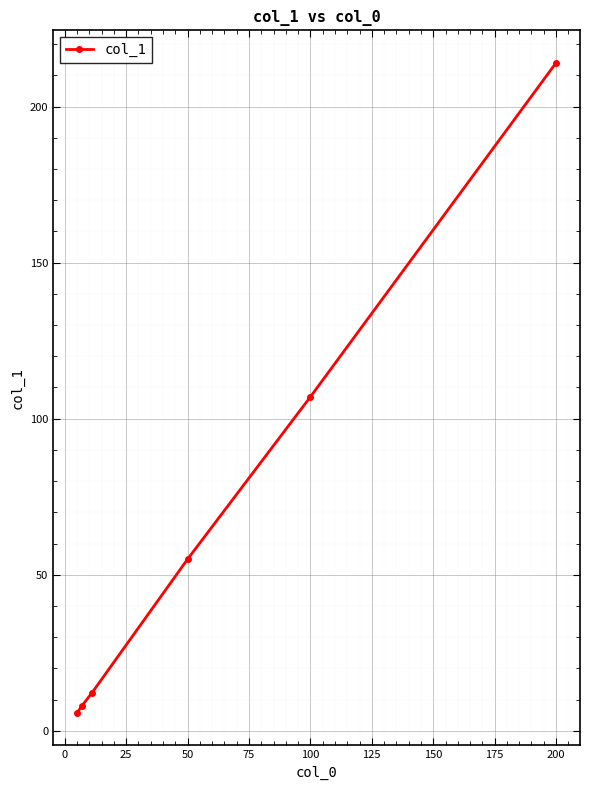

What is the maximum value shown in the chart?

214.0